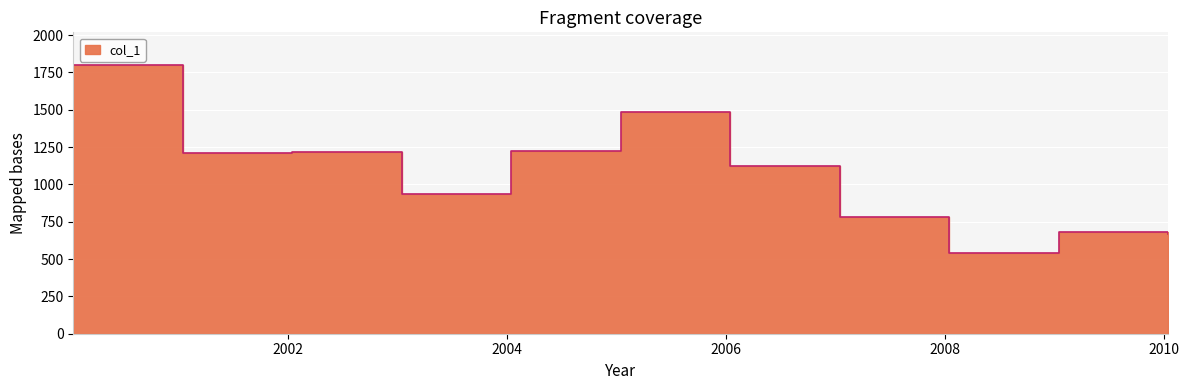

How many lines are shown in the chart?

1